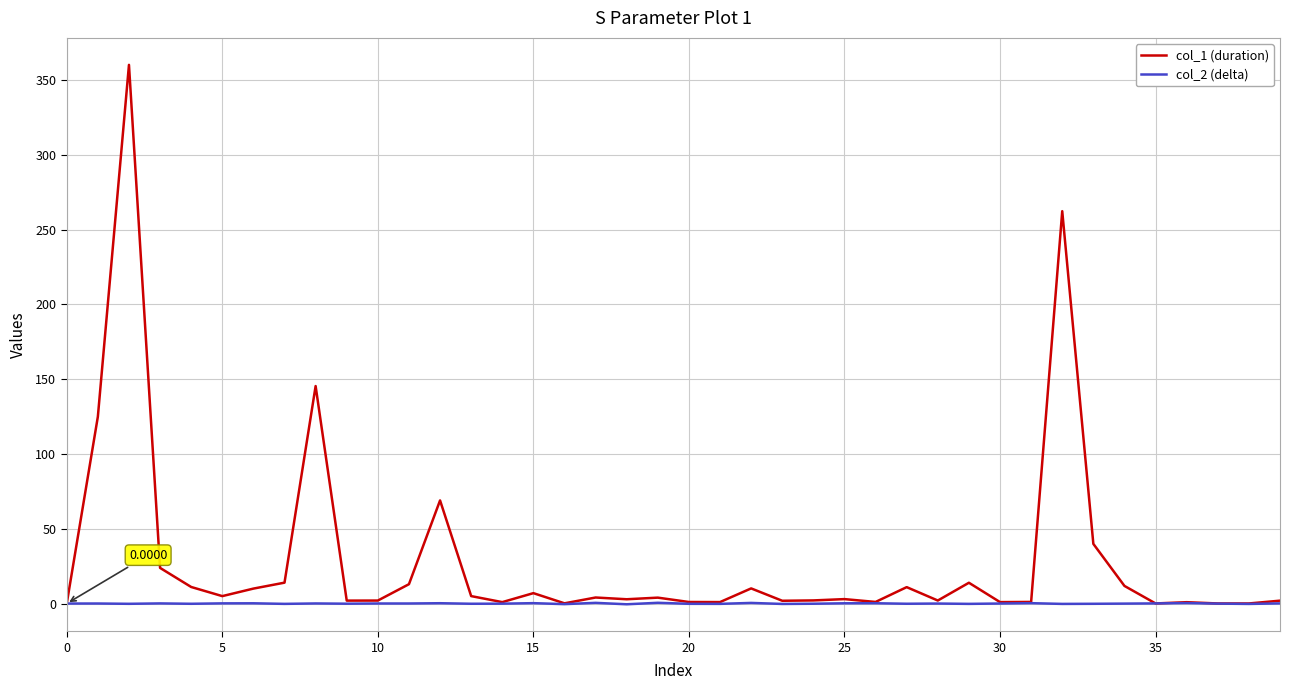

Which series has the largest total across all categories?

col_1 (duration)